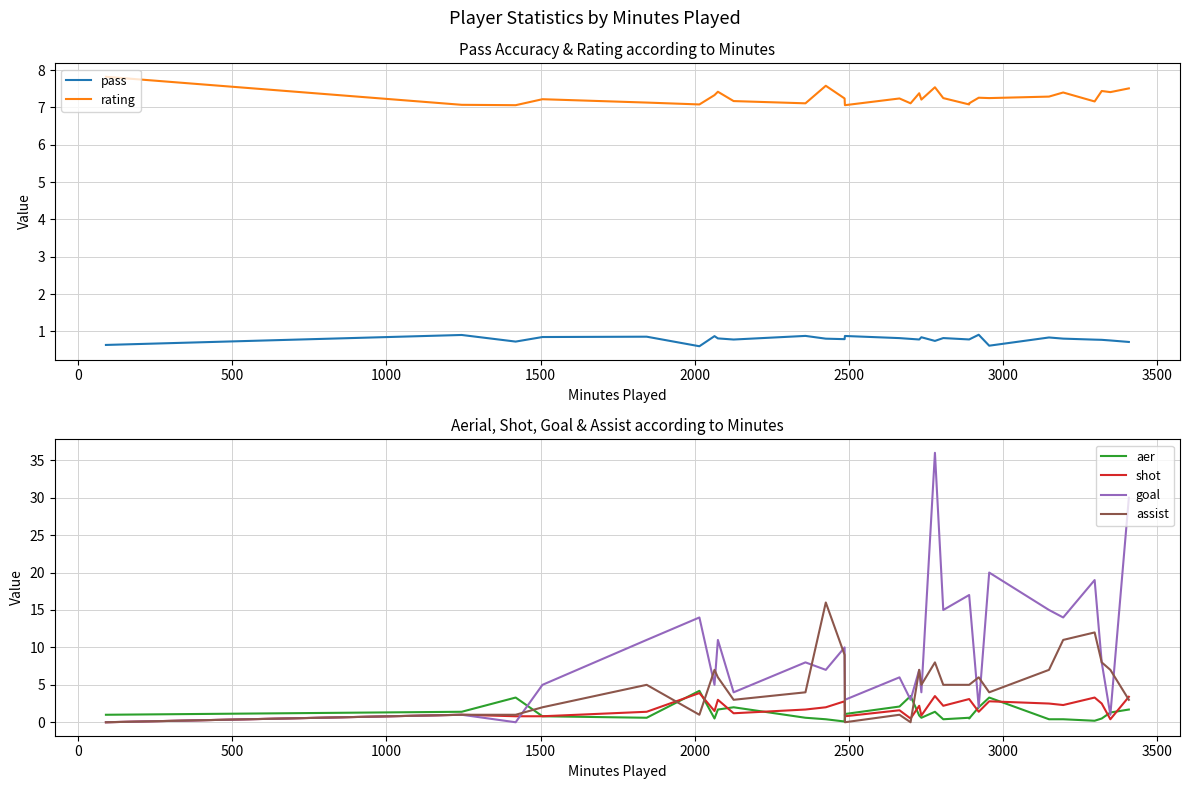

What is the difference between the maximum and second lowest values in the rating series?

0.8